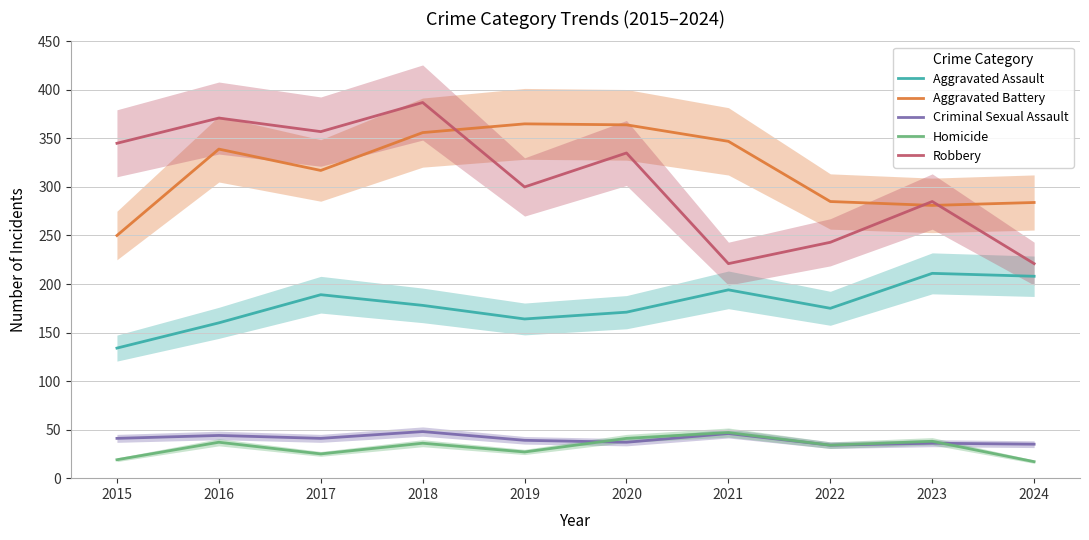

The Aggravated Assault series shows 208 at 2024. True or false?

True